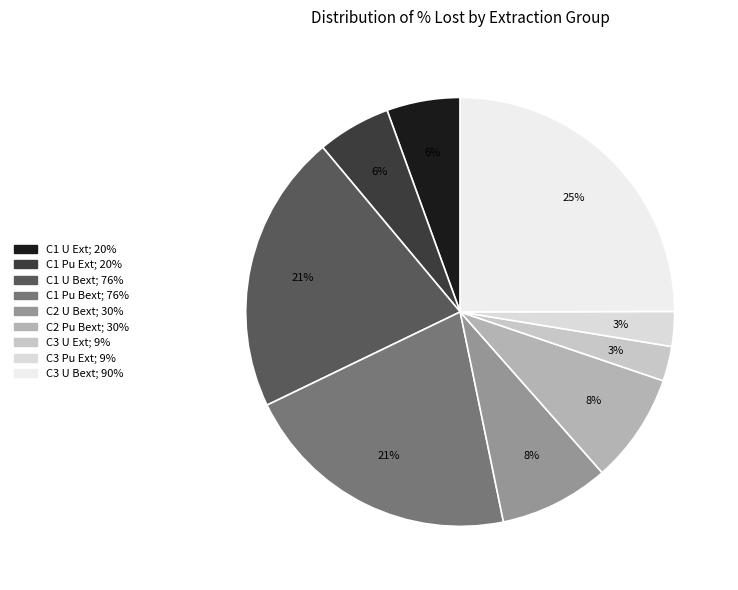

The C3 U Ext slice represents 3% of the pie. True or false?

True